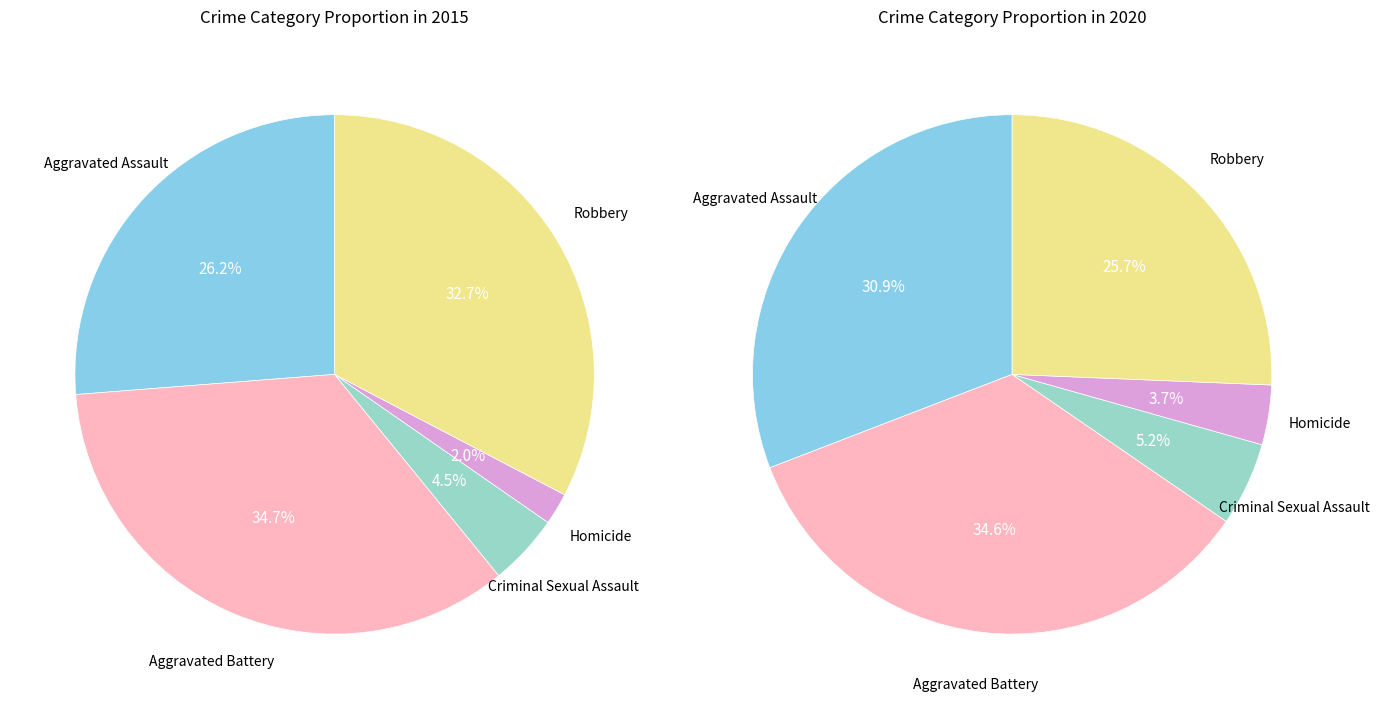

Combined, what portion of the pie is Robbery and Criminal Sexual Assault?

37.1%